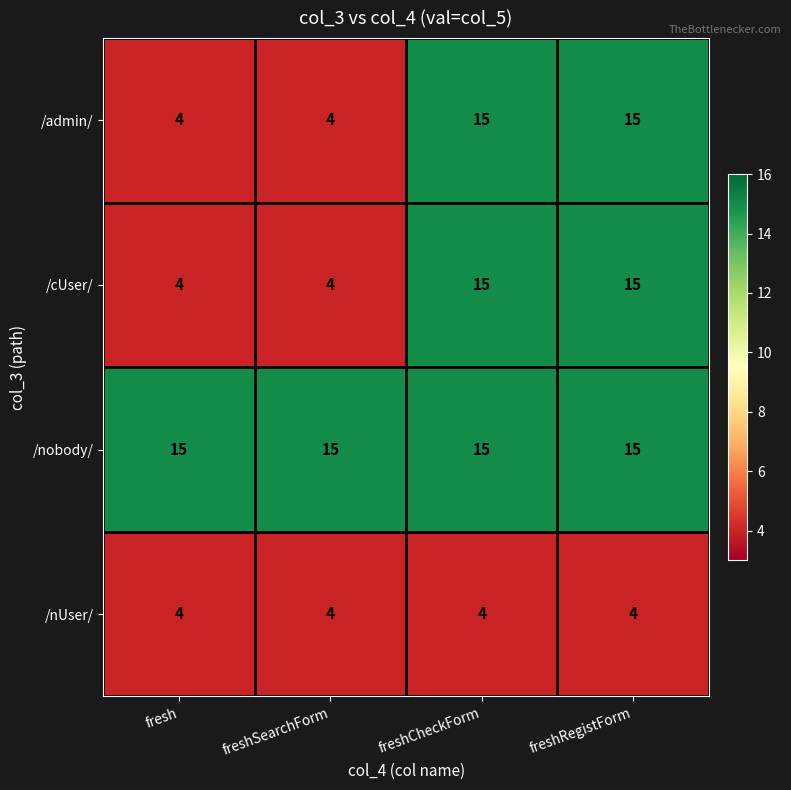

What is the total value across all series at freshCheckForm?

49